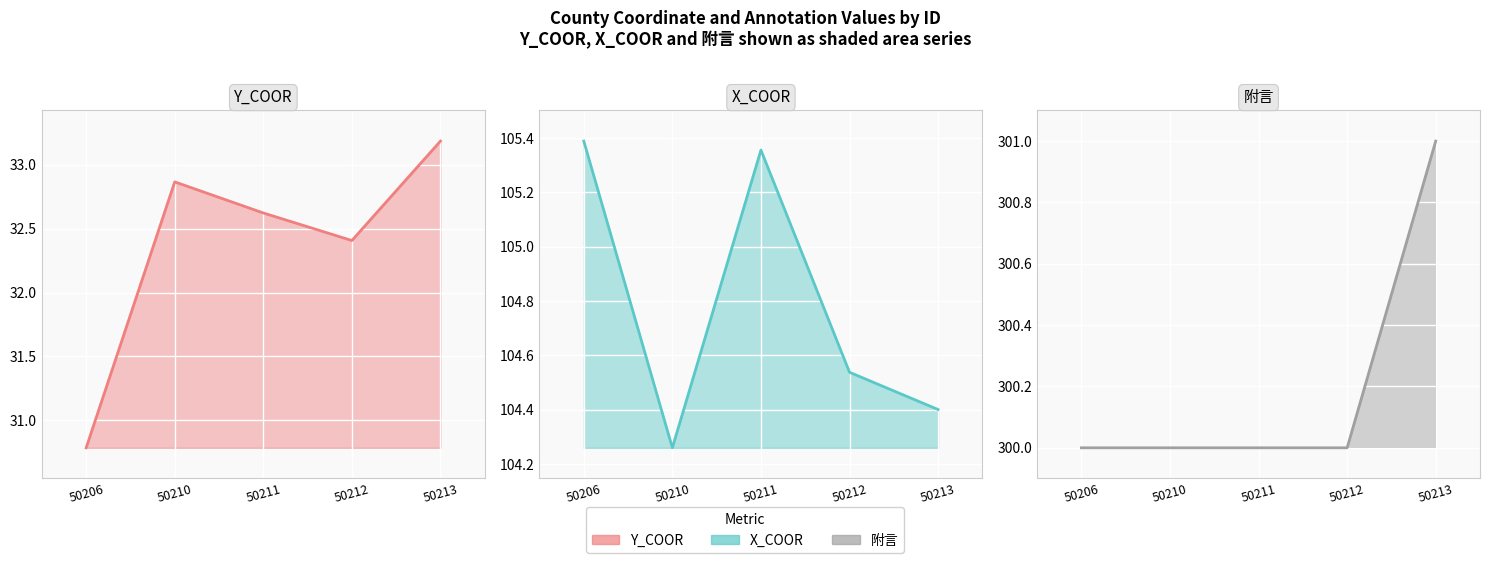

Which label corresponds to the largest value in the chart?

50213